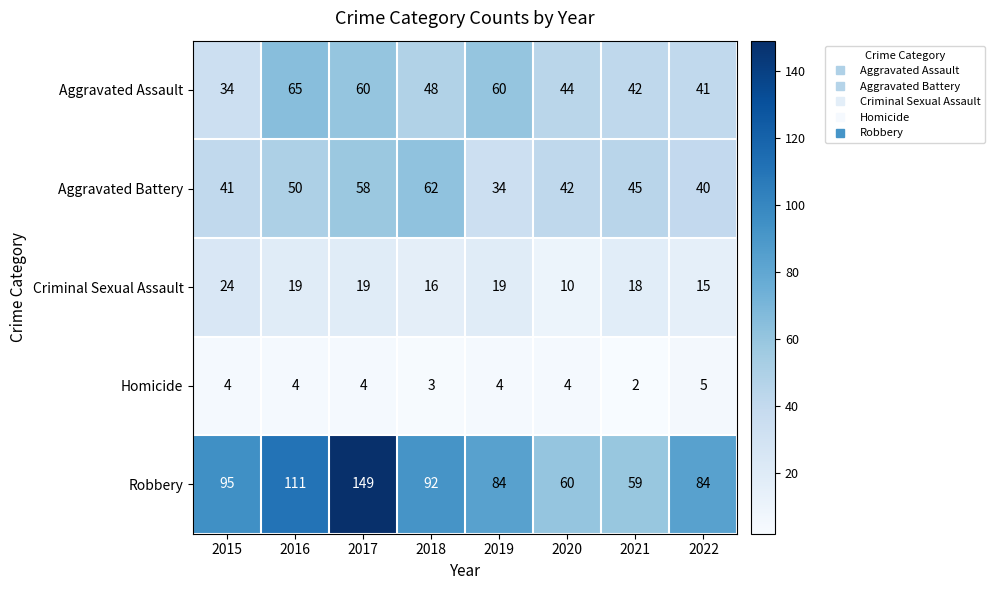

Which category has the lowest value across all series?

2021